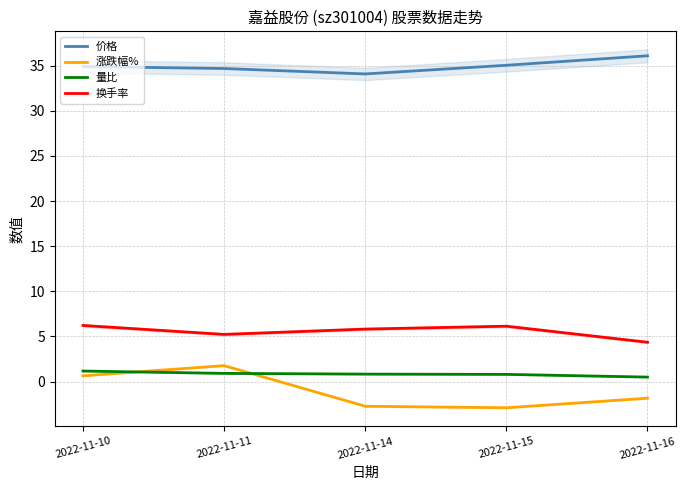

What is the maximum value shown in the chart?

36.1